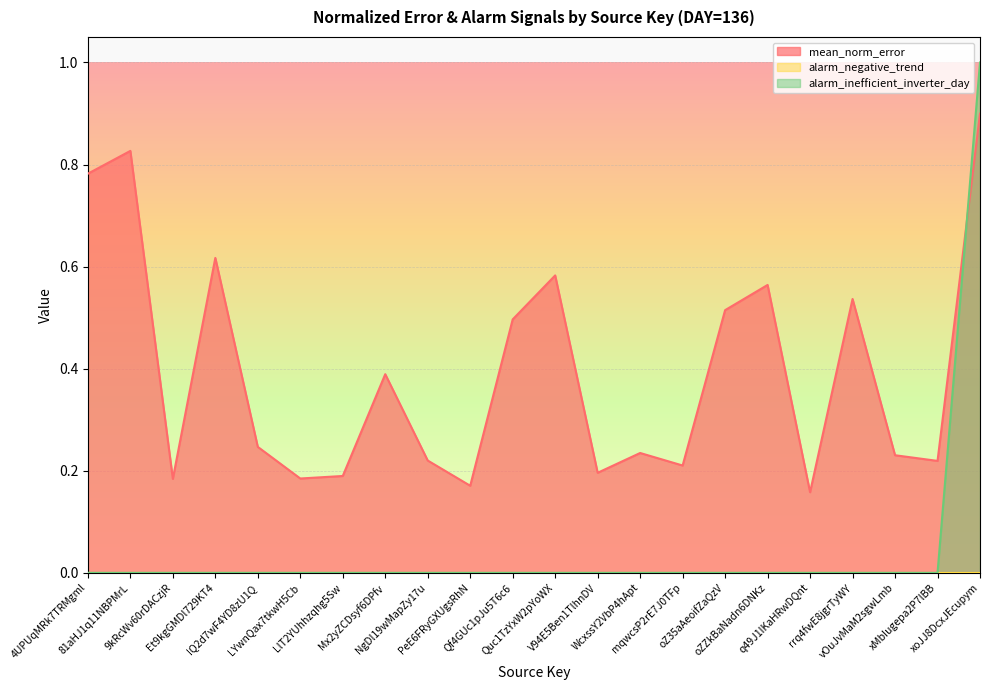

What is the spread (max minus min) of values at q49J1IKaHRwDQnt?

0.2